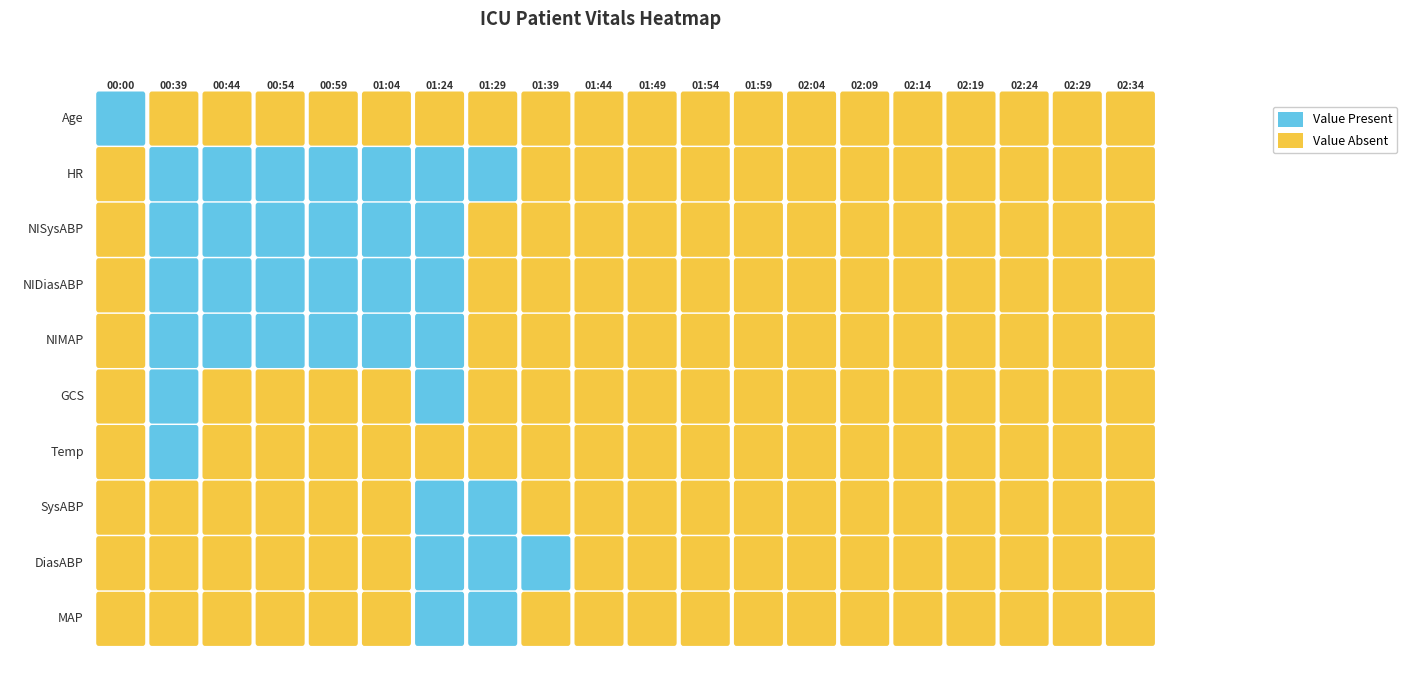

Which series has the widest spread of values?

NISysABP